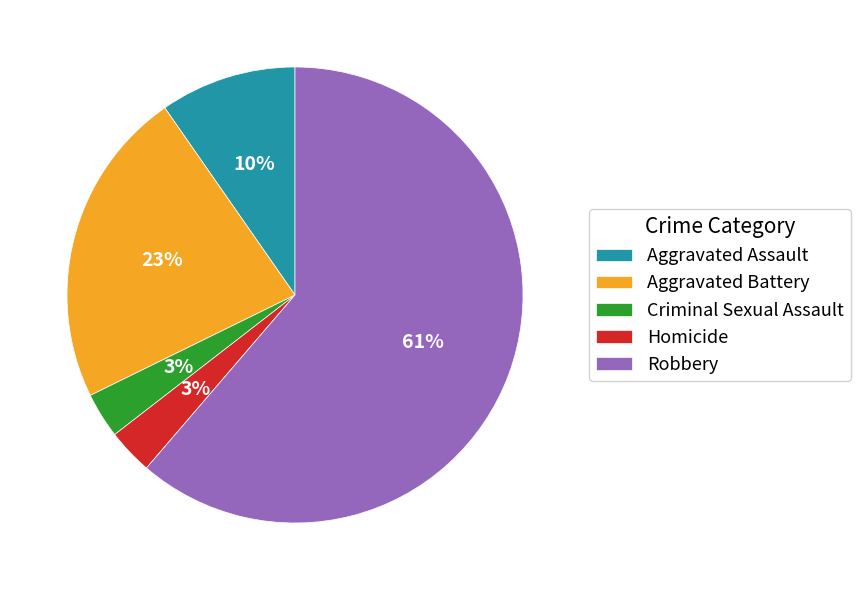

Between Aggravated Assault and Aggravated Battery, which is larger?

Aggravated Battery